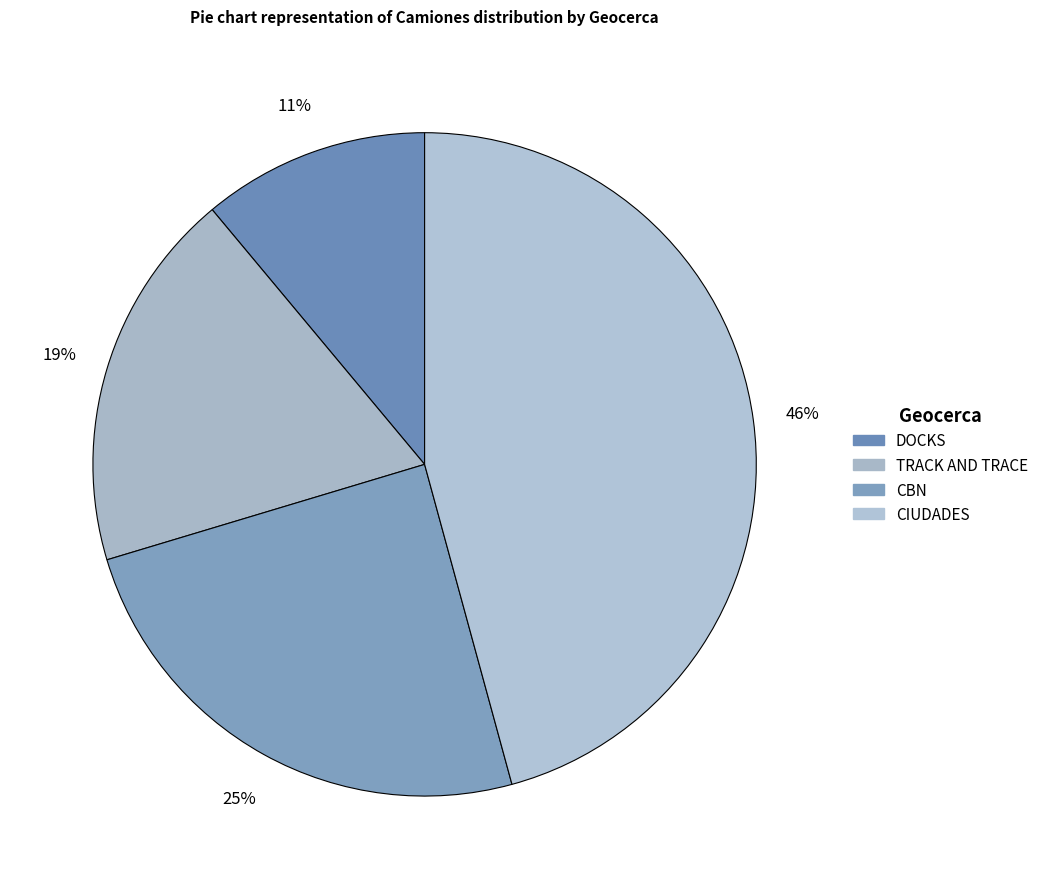

What is the total percentage of TRACK AND TRACE and DOCKS?

29.6%